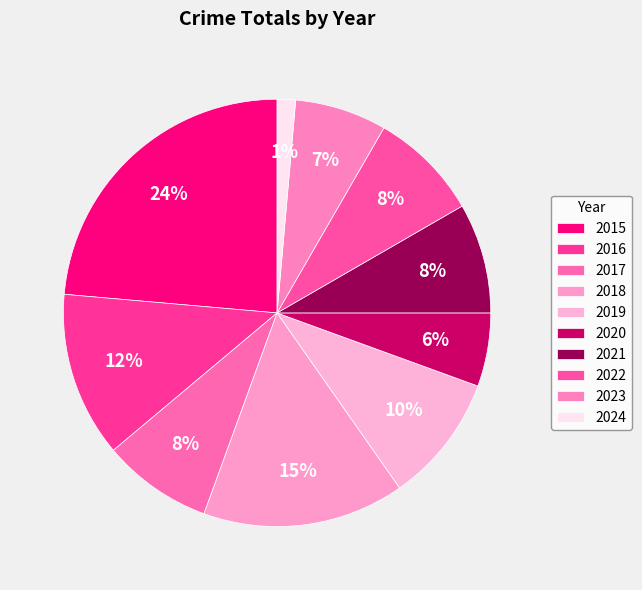

Count the number of slices in the pie.

10